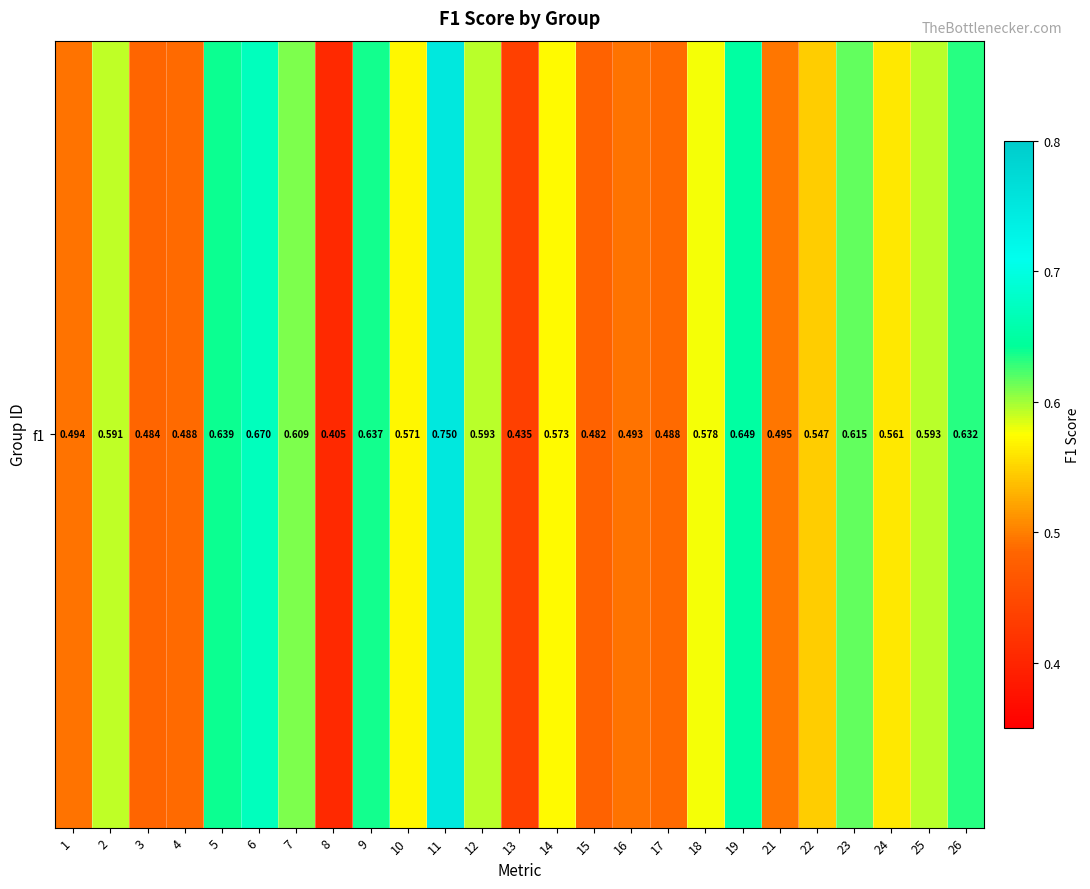

The chart shows a value of 0.1 at 16. True or false?

False